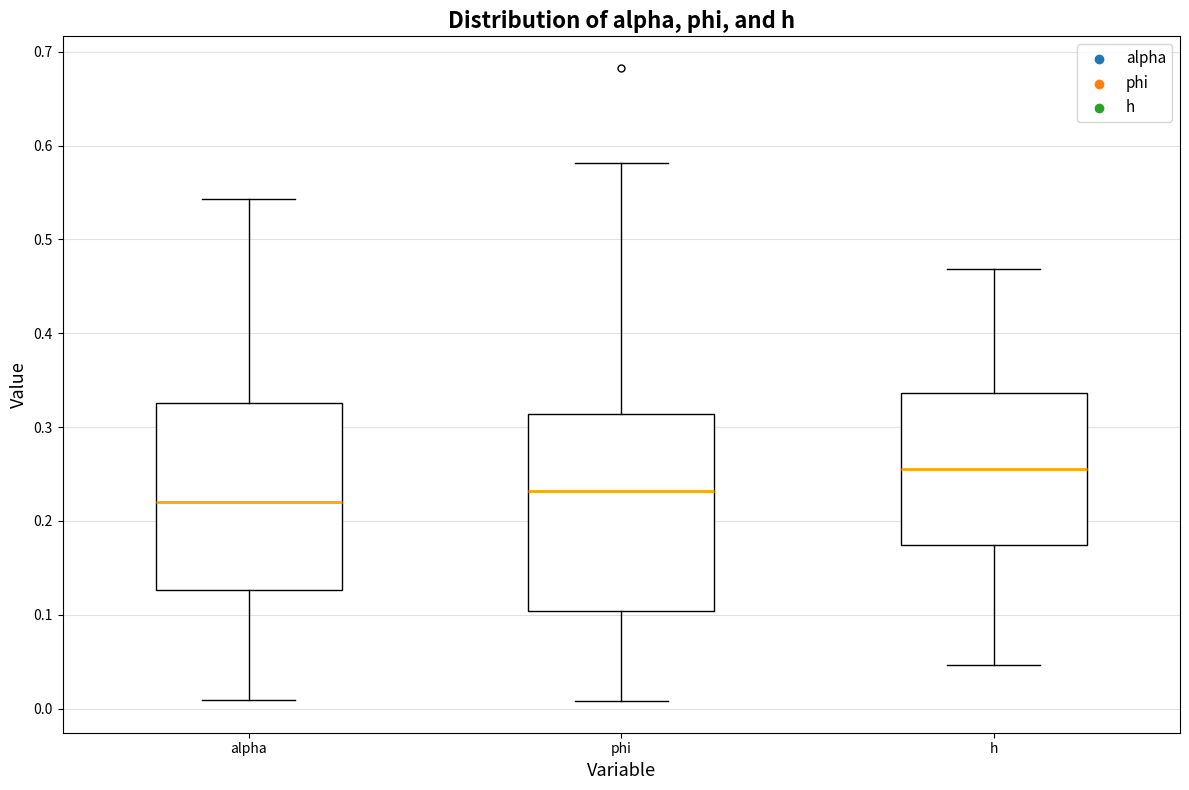

Reading left to right, transcribe this box plot: for each box, give where its median line is, the range the box spans, and where its two whiskers end, as read against the y-axis. The values are not printed on the chart, so give them approximately, as read against the axis.

alpha: median 0.22, box 0.13 to 0.33, whiskers 0.01 to 0.54
phi: median 0.23, box 0.10 to 0.31, whiskers 0.01 to 0.58
h: median 0.26, box 0.17 to 0.34, whiskers 0.05 to 0.47